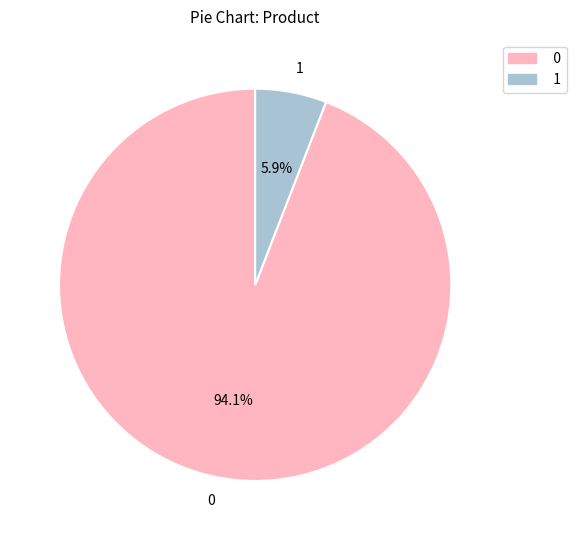

How many segments does this pie chart have?

2